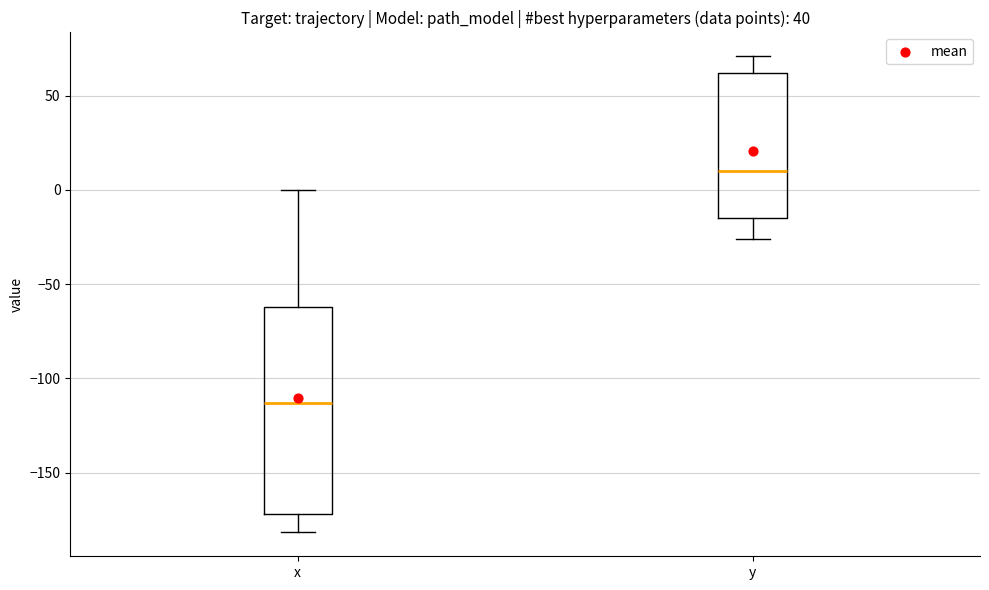

Reading left to right, transcribe this box plot: for each box, give where its median line is, the range the box spans, and where its two whiskers end, as read against the y-axis. The values are not printed on the chart, so give them approximately, as read against the axis.

x: median -115, box -170 to -60, whiskers -180 to 0
y: median 10, box -15 to 60, whiskers -25 to 70